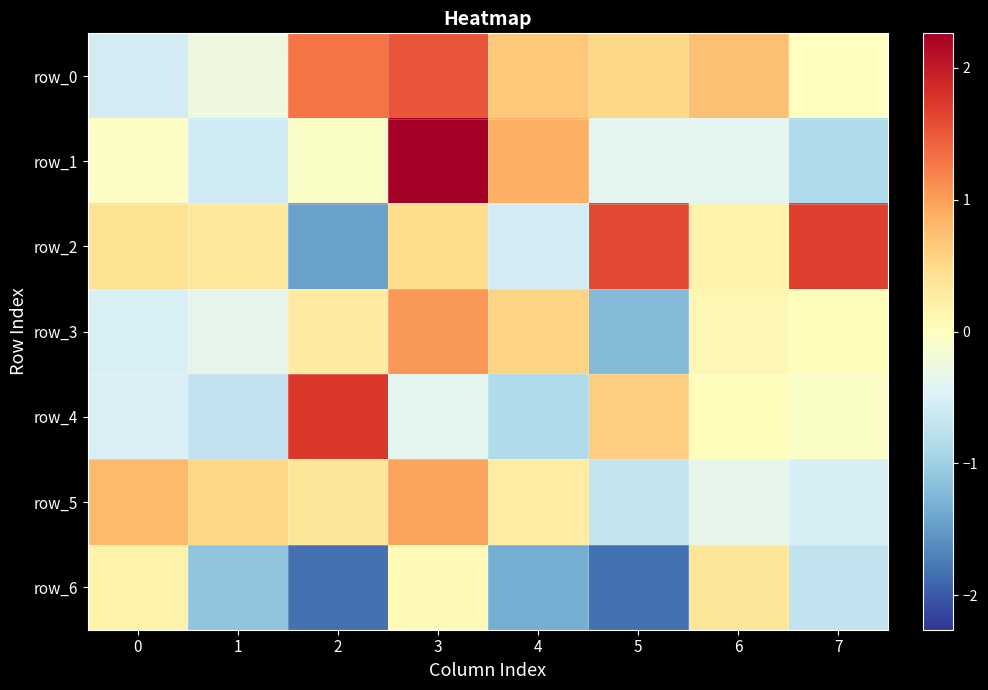

What is the difference between the maximum and minimum values in the row_4 series?

2.6